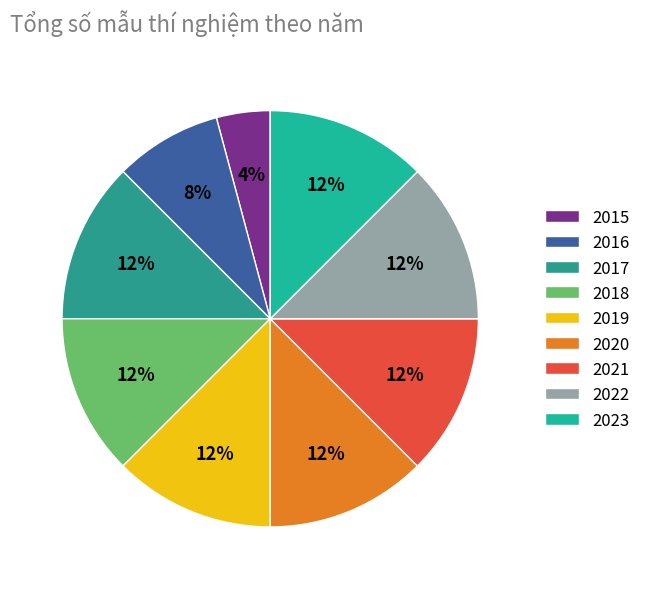

Is 2019 the majority of the pie?

No